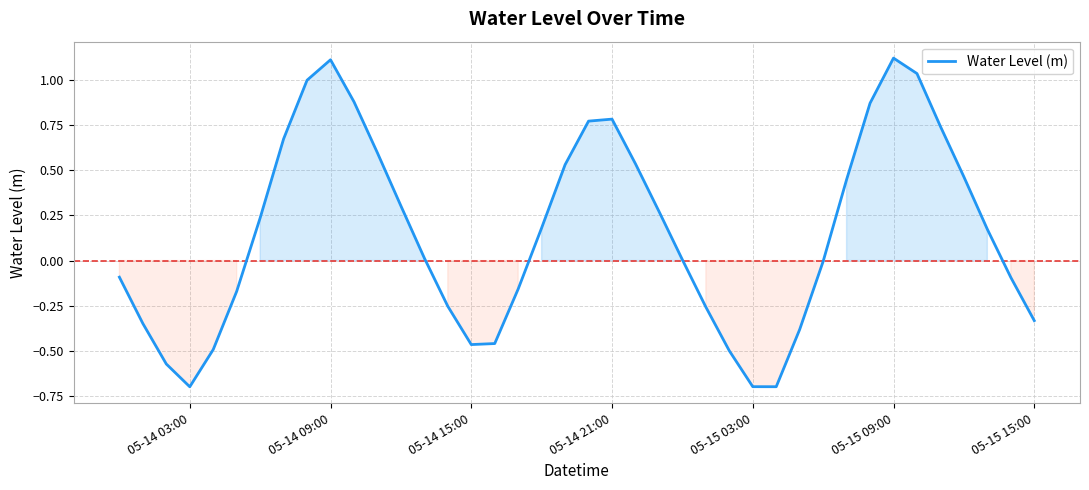

What is the greatest value displayed?

1.1